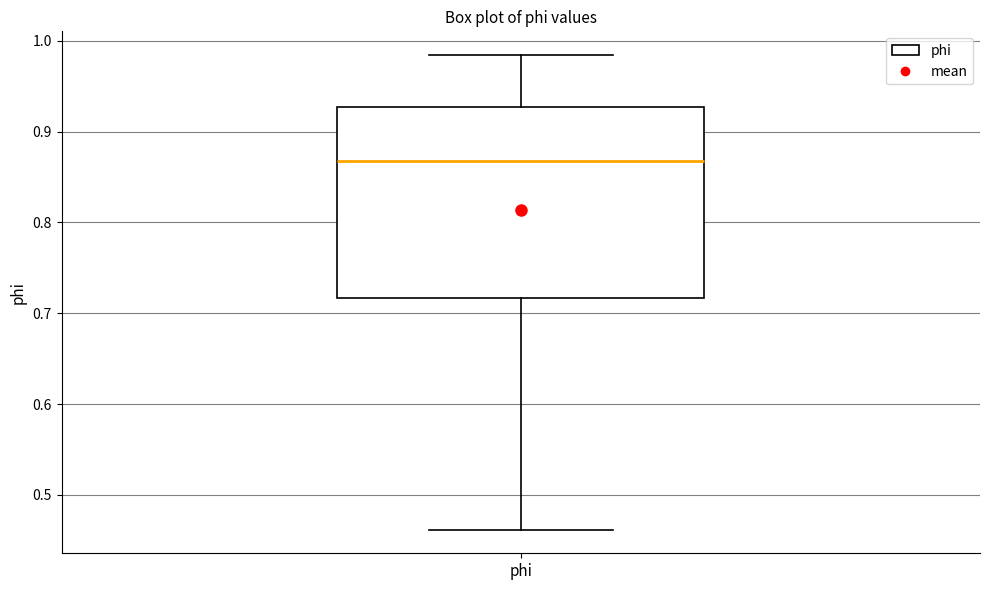

Transcribe this box plot: give where the median line is, the range the box spans, and where the two whiskers end, as read against the y-axis. The values are not printed on the chart, so give them approximately, as read against the axis.

median 0.87, box 0.72 to 0.93, whiskers 0.46 to 0.98